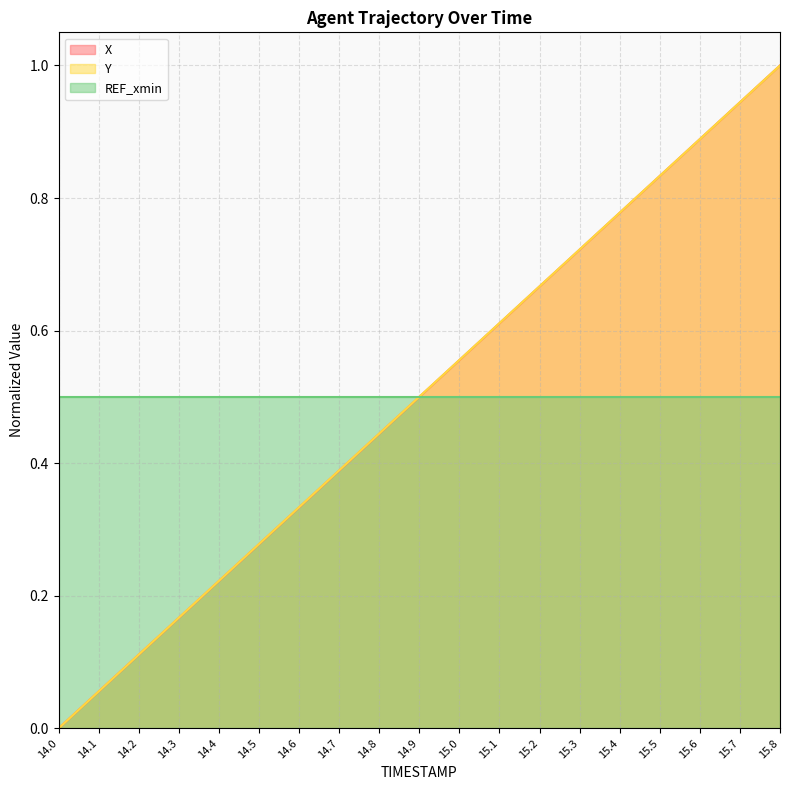

Between 14.0 and 14.9, which series saw the biggest shift?

Y